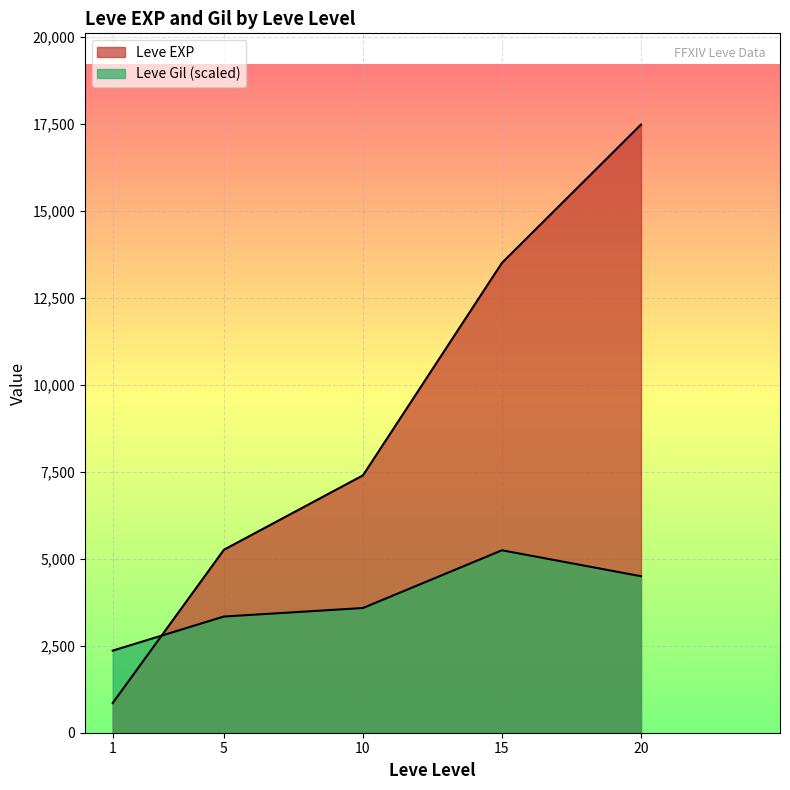

Is the value of Leve Gil at 5 greater than the value of Leve EXP at 15?

No